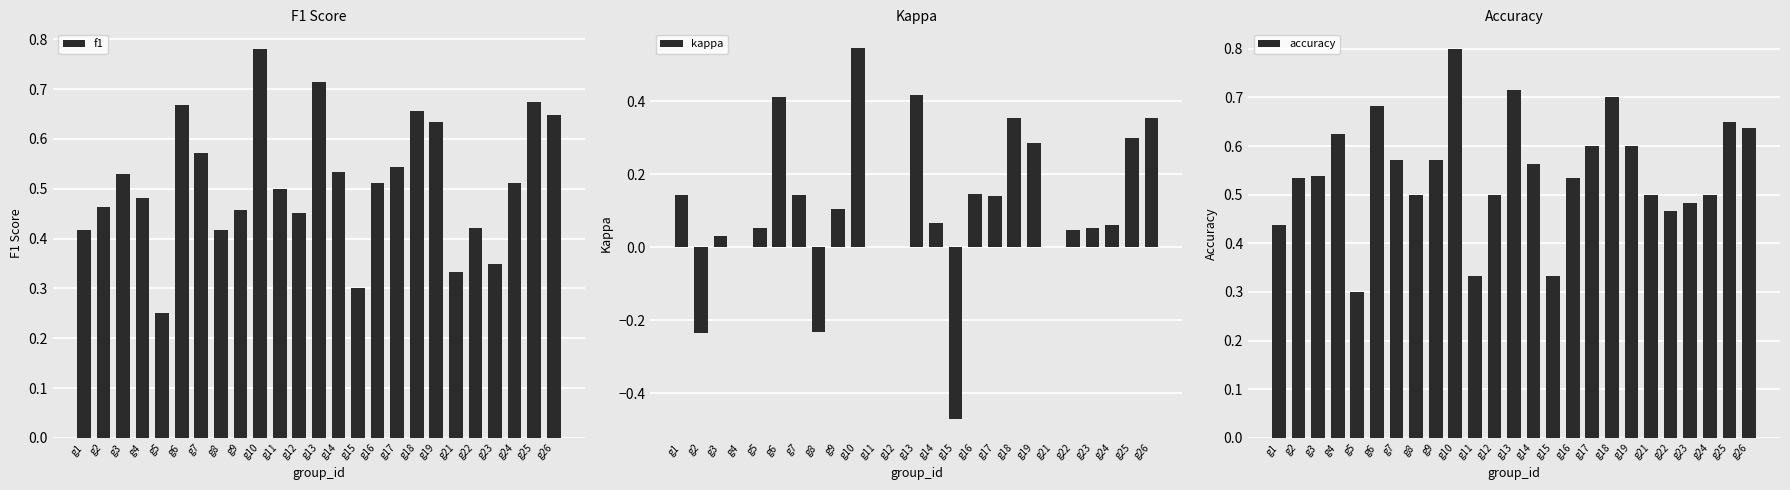

How many accuracy values are between 0 and 1?

25